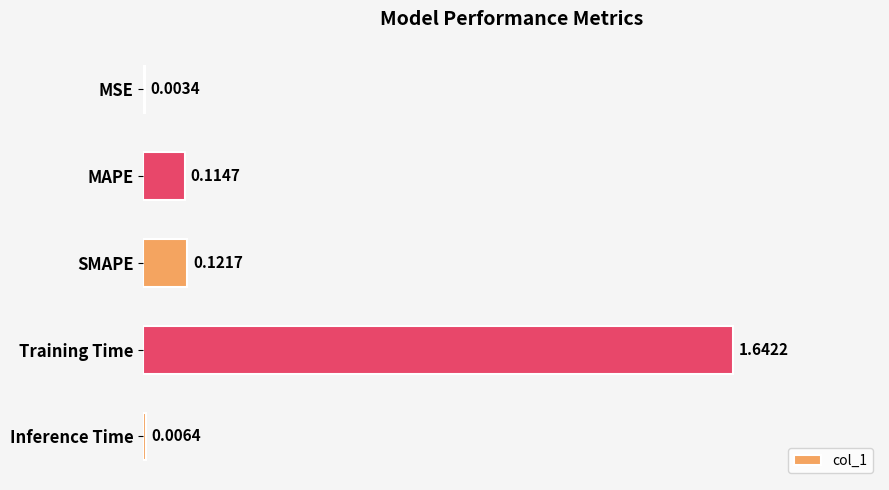

Between SMAPE and Training Time, which is larger?

Training Time